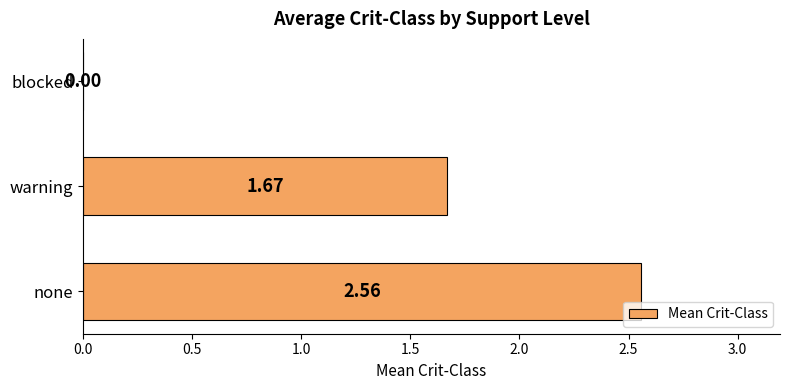

What is the change in value from warning to blocked?

-1.7